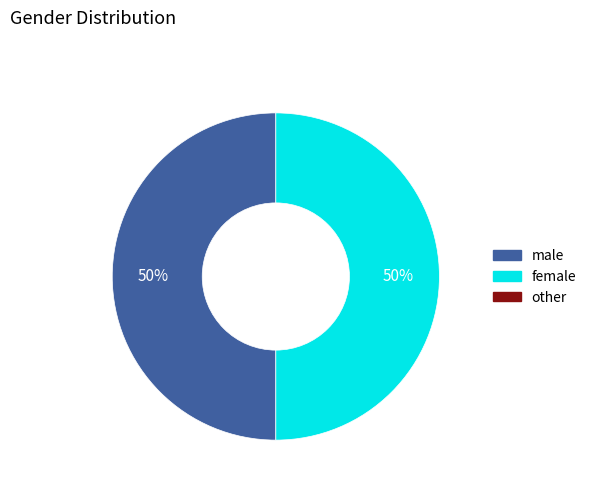

To the nearest percent, what is the average slice percentage?

50%